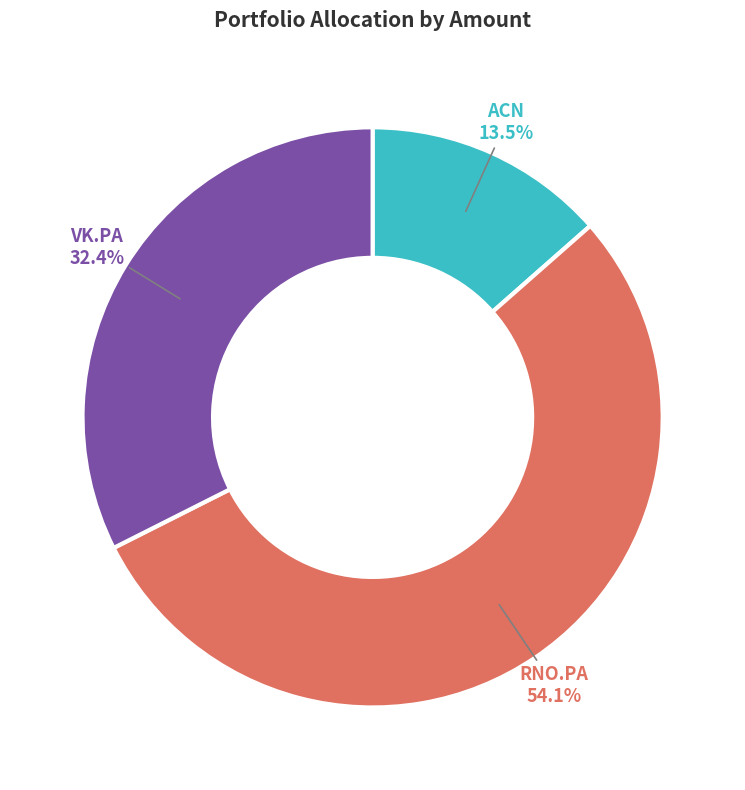

What is the majority slice?

RNO.PA